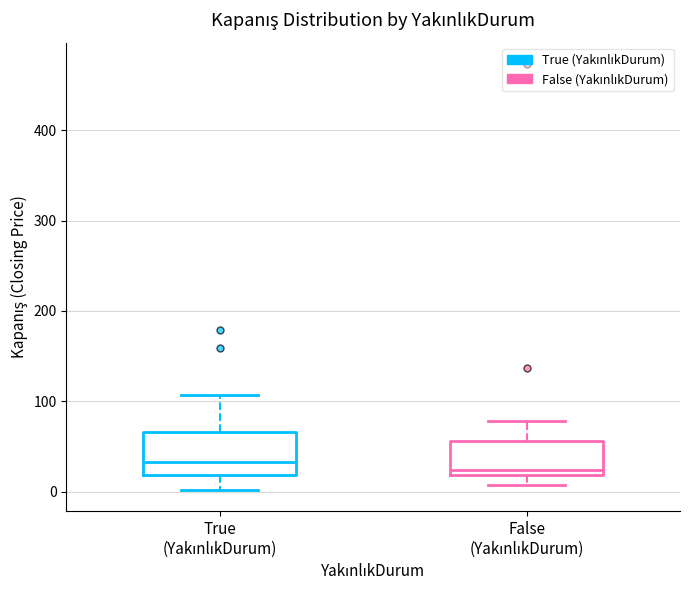

Reading left to right, read every box against the y-axis: the position of its median line, the range the box covers, and the ends of its whiskers. The values are not printed on the chart, so give them approximately, as read against the axis.

True (YakınlıkDurum): median 30, box 20 to 70, whiskers 0 to 110
False (YakınlıkDurum): median 20 (just above the box's lower edge), box 20 to 60, whiskers 10 to 80